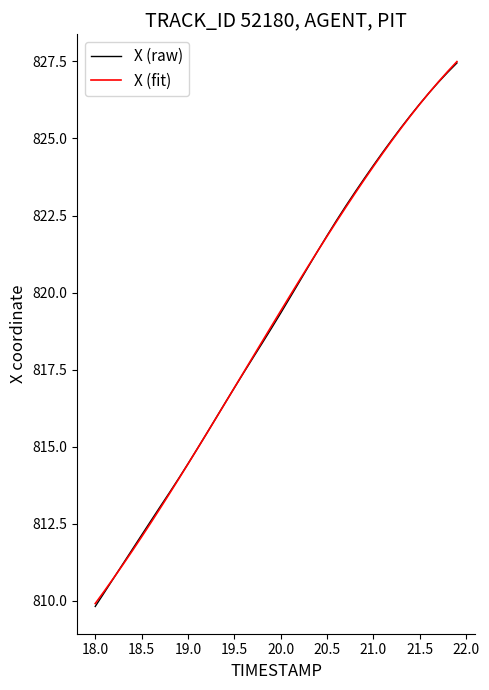

What is the maximum value for X (raw)?

827.4